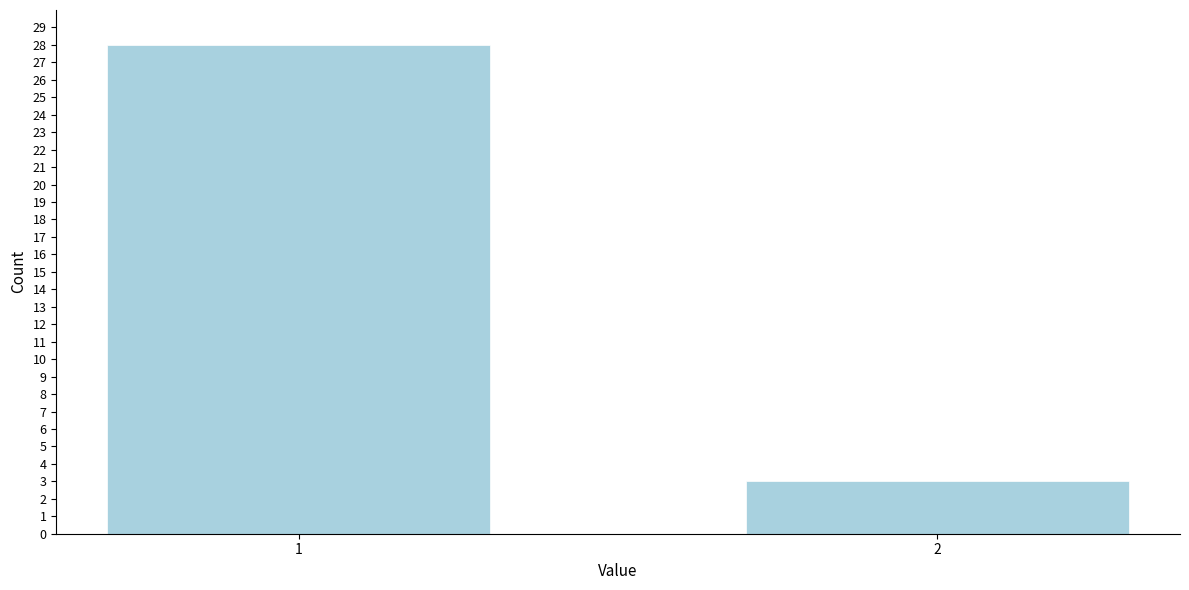

Reading left to right, transcribe all the data shown in this chart.

1=28	2=3